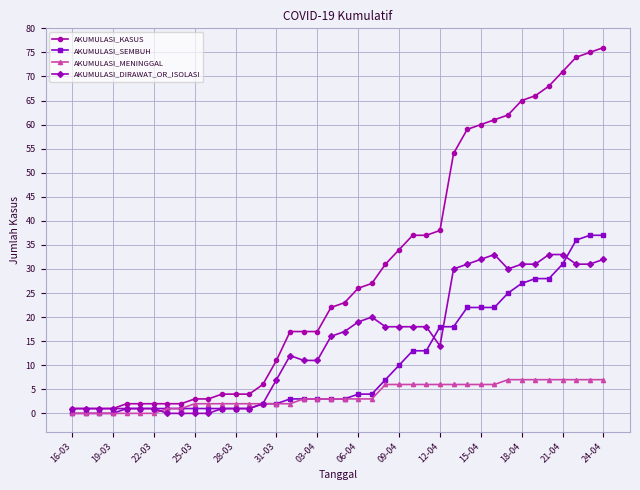

What is the value of the AKUMULASI_KASUS point at the 5th from the left?

2